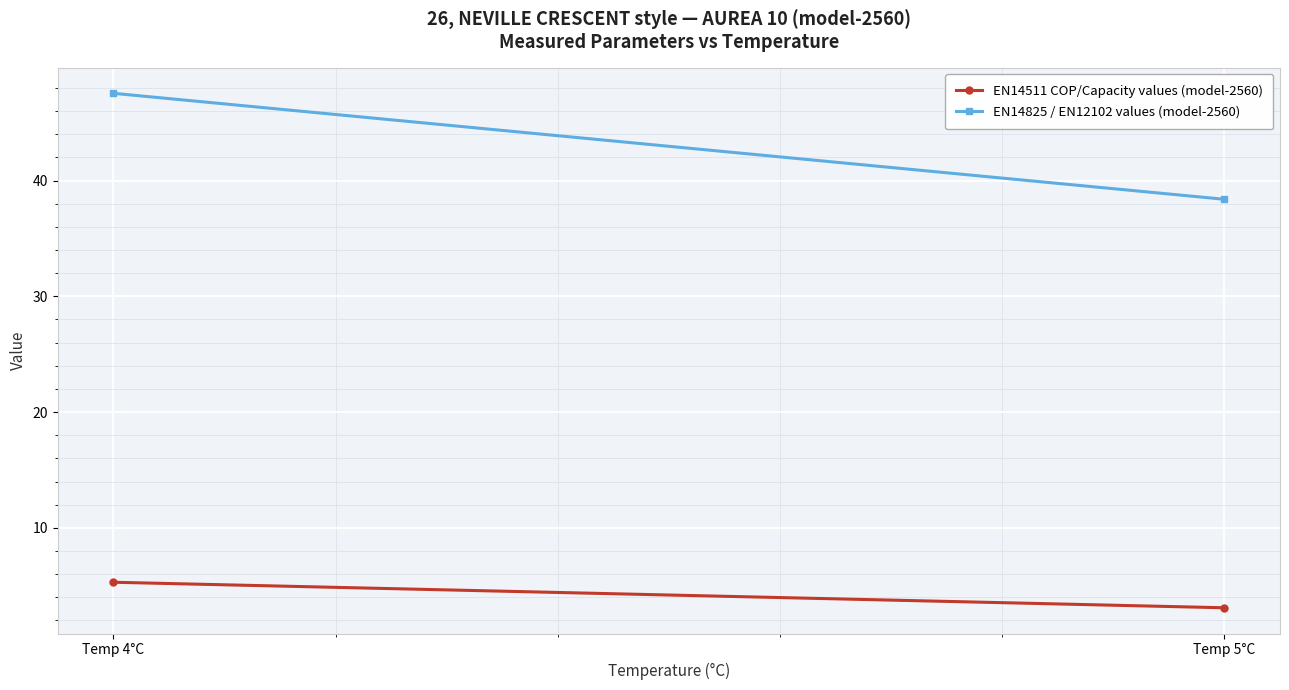

Between Temp 4°C and Temp 5°C, which is larger?

Temp 4°C